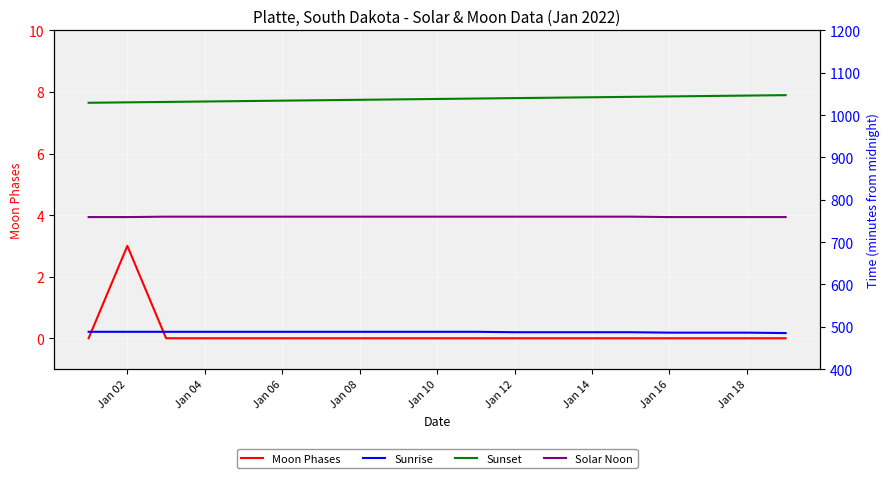

Reading left to right, transcribe all the data shown in this chart.

Moon Phases: 0	3	0	0	0	0	0	0	0	0	0	0	0	0	0	0	0	0	0
Sunrise: 488	488	488	488	488	488	488	488	488	488	488	487	487	487	487	486	486	486	485
Sunset: 1029	1030	1031	1032	1033	1034	1035	1036	1037	1038	1039	1040	1041	1042	1043	1044	1045	1046	1047
Solar Noon: 759	759	760	760	760	760	760	760	760	760	760	760	760	760	760	759	759	759	759